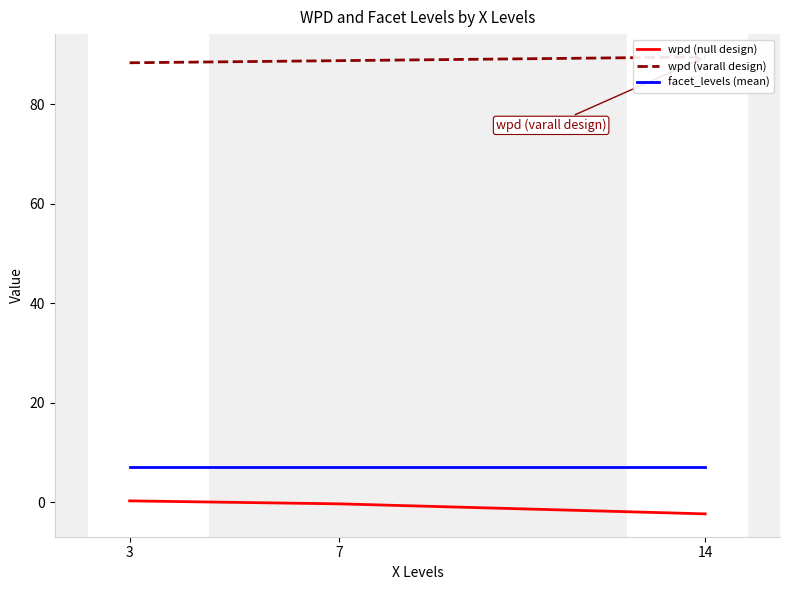

True or false: wpd (null design) has a value of -2.3 at 14.

True